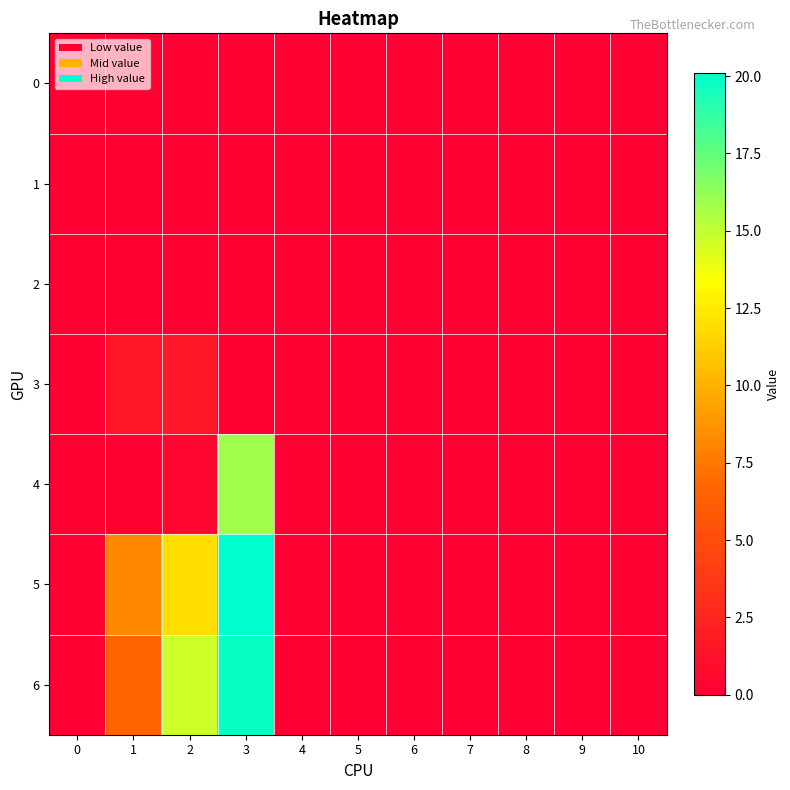

Which series has the widest spread of values?

5